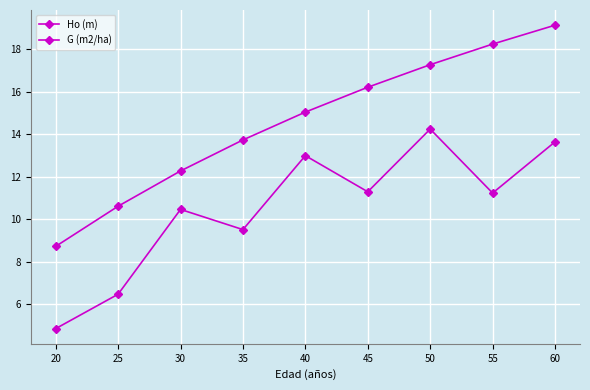

Where is Ho (m) nearest to the value 13?

30